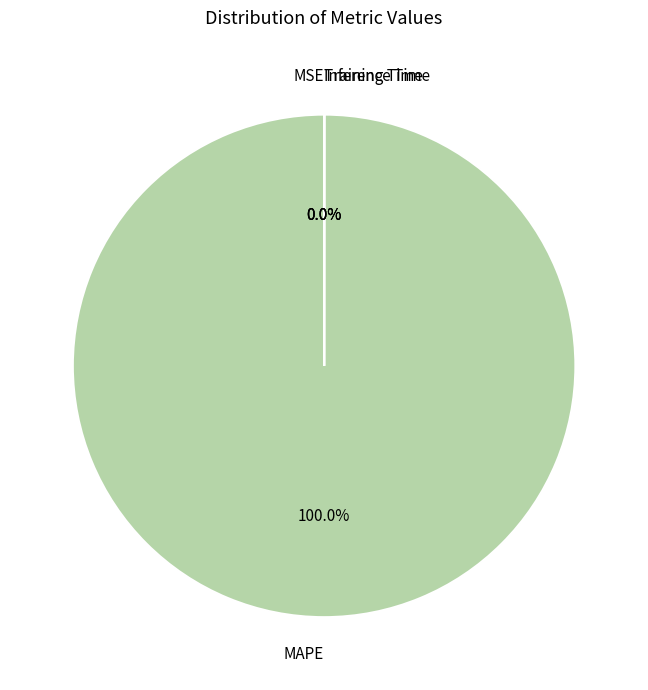

What is the largest slice in the pie chart?

MAPE